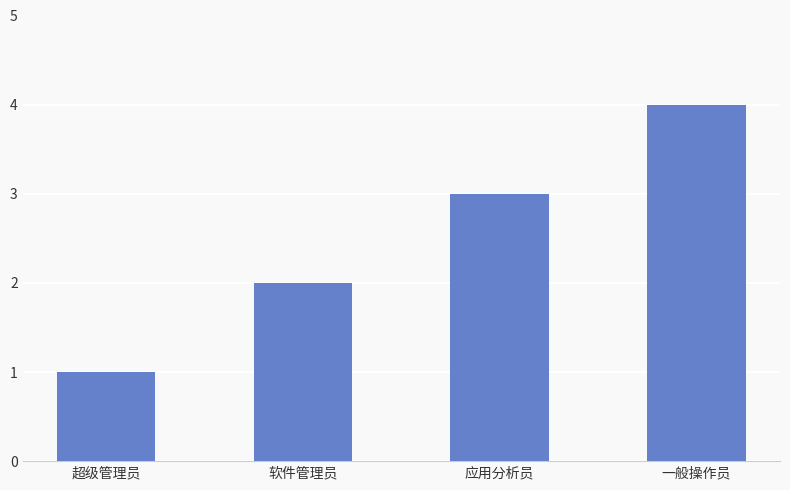

List the labels in order of value, largest first.

一般操作员, 应用分析员, 软件管理员, 超级管理员